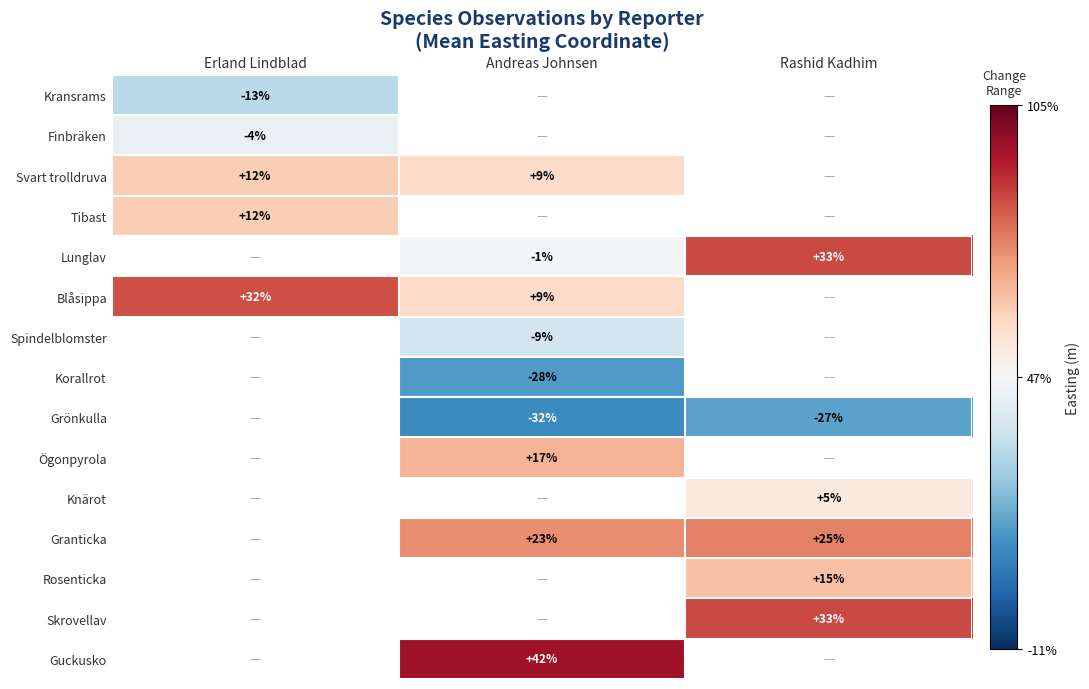

How many data points does each series have?

3